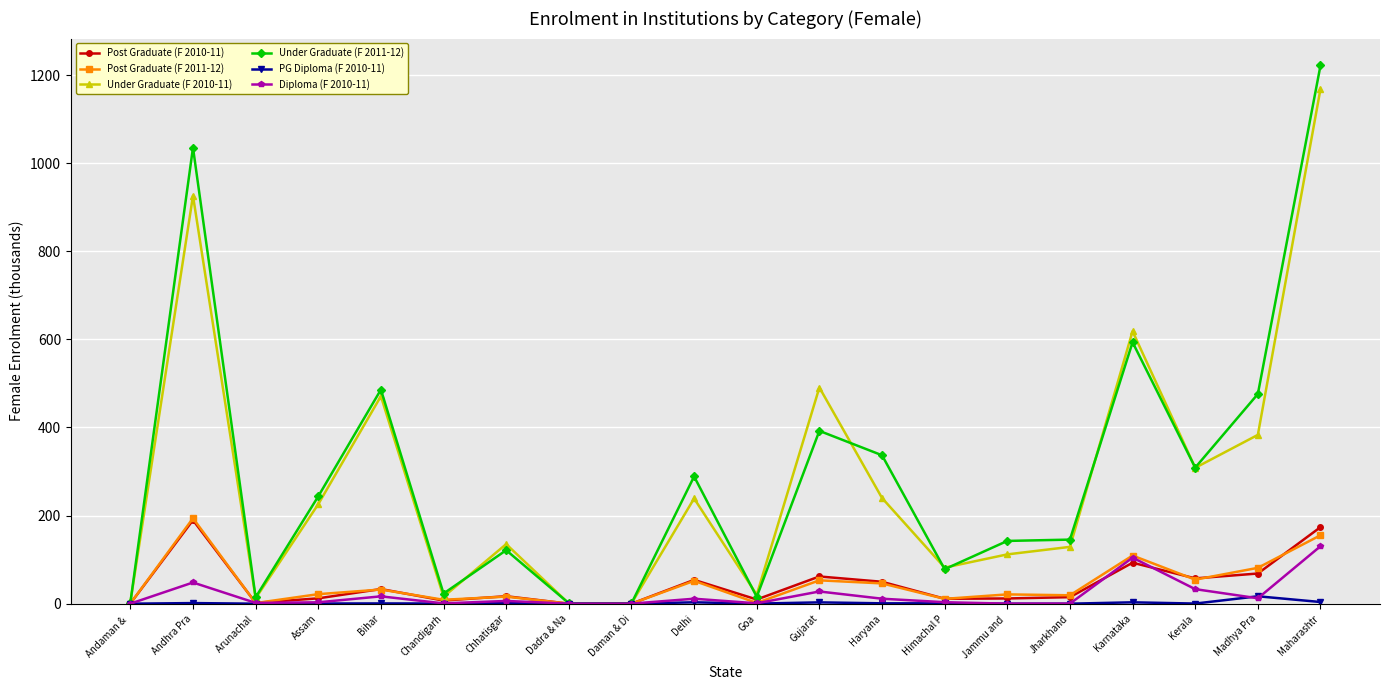

Which label corresponds to the largest value in the chart?

Maharashtr